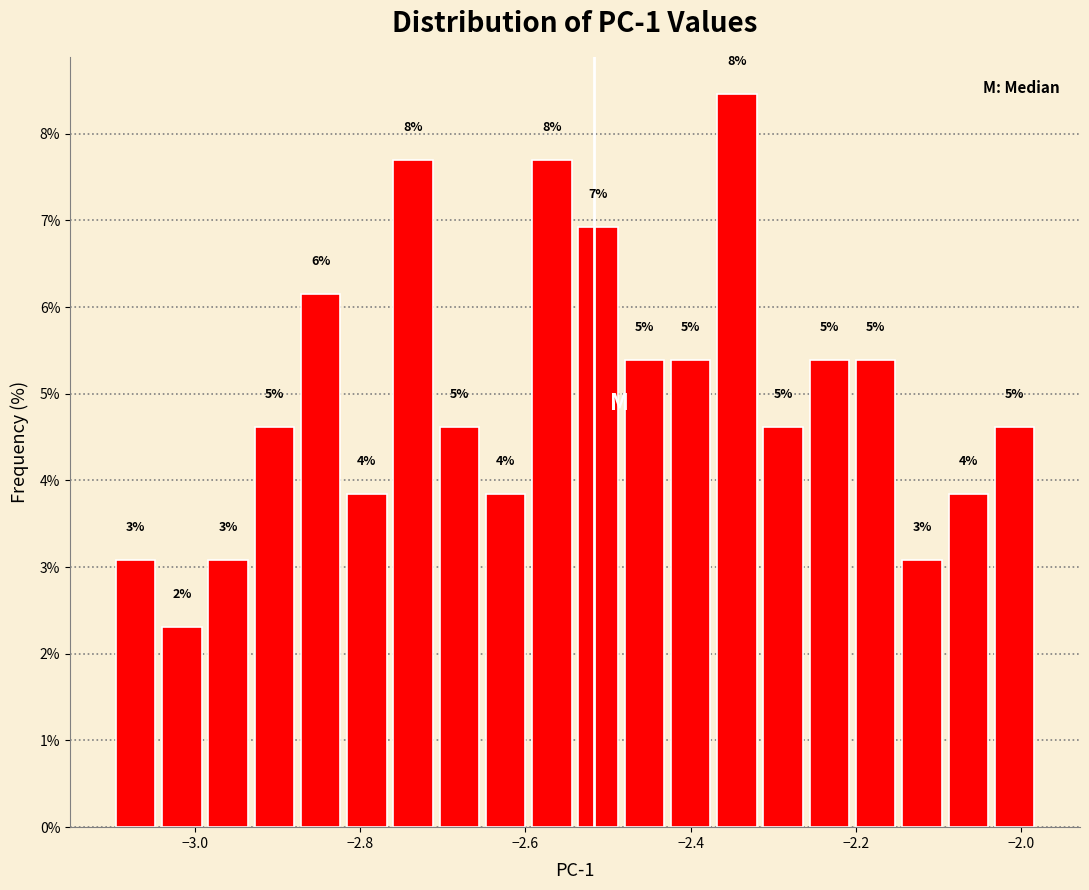

Read against the x-axis, roughly where is the centre of the tallest bar?

-2.34